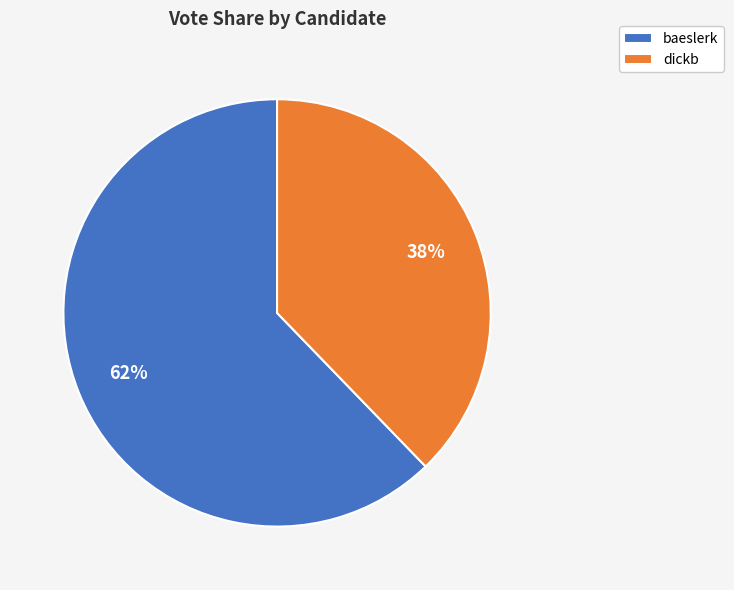

Which has a higher value, dickb or baeslerk?

baeslerk